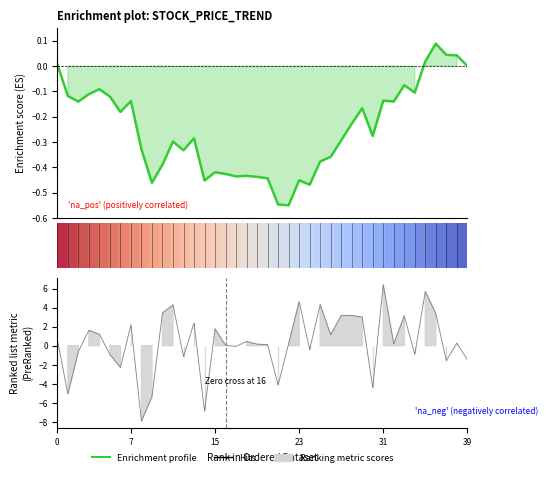

What is the label of the 30th point from the right?

10